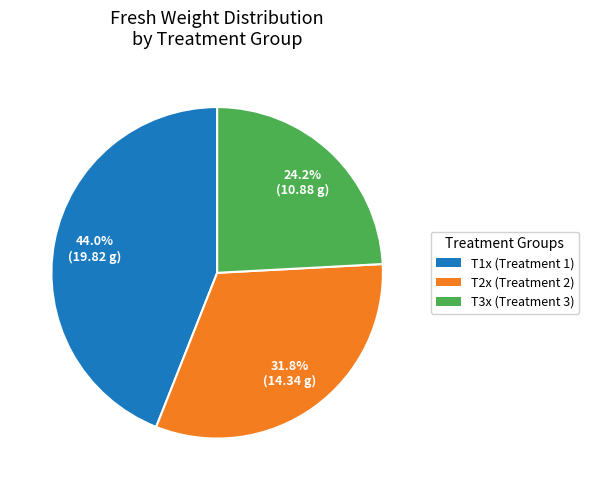

Is there a majority slice in this chart?

No